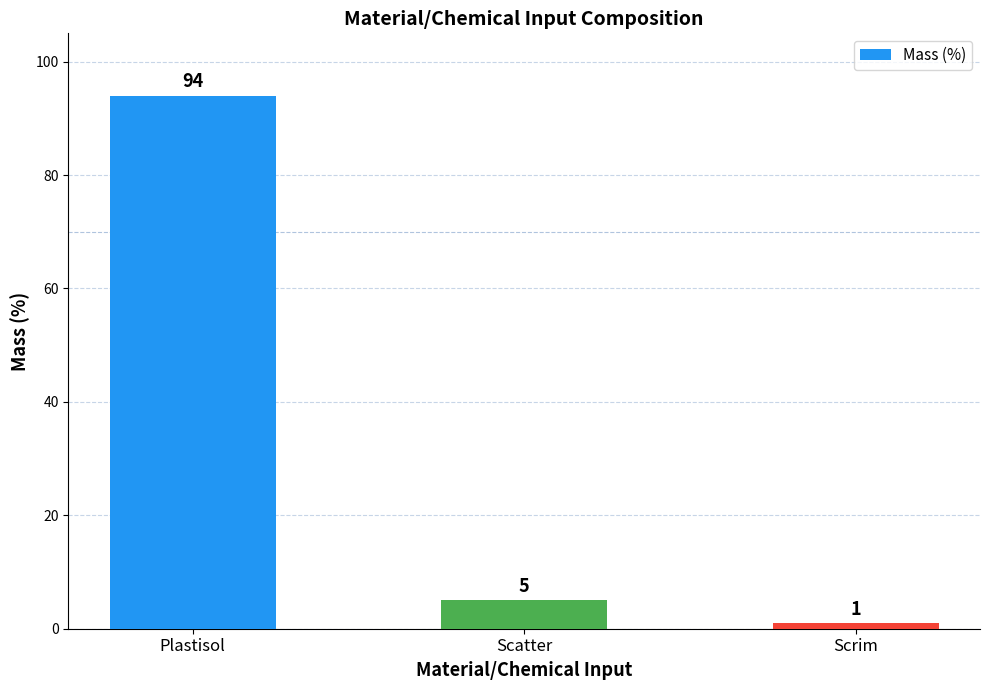

At which category does the chart reach its minimum across all series?

Scrim